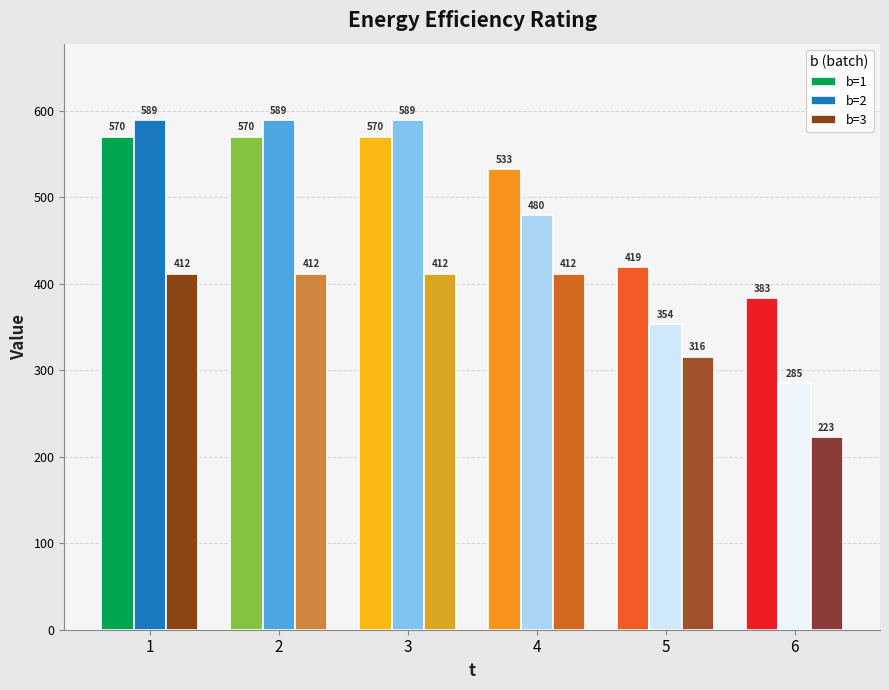

How many data points in b=1 are above 570?

3